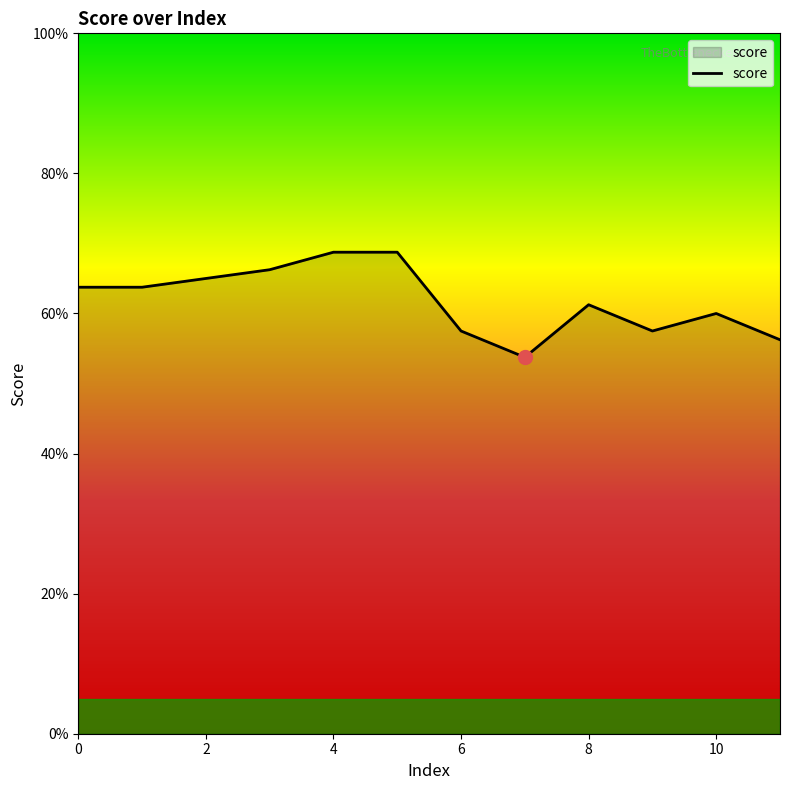

Does the chart display data point markers on the line(s)?

No